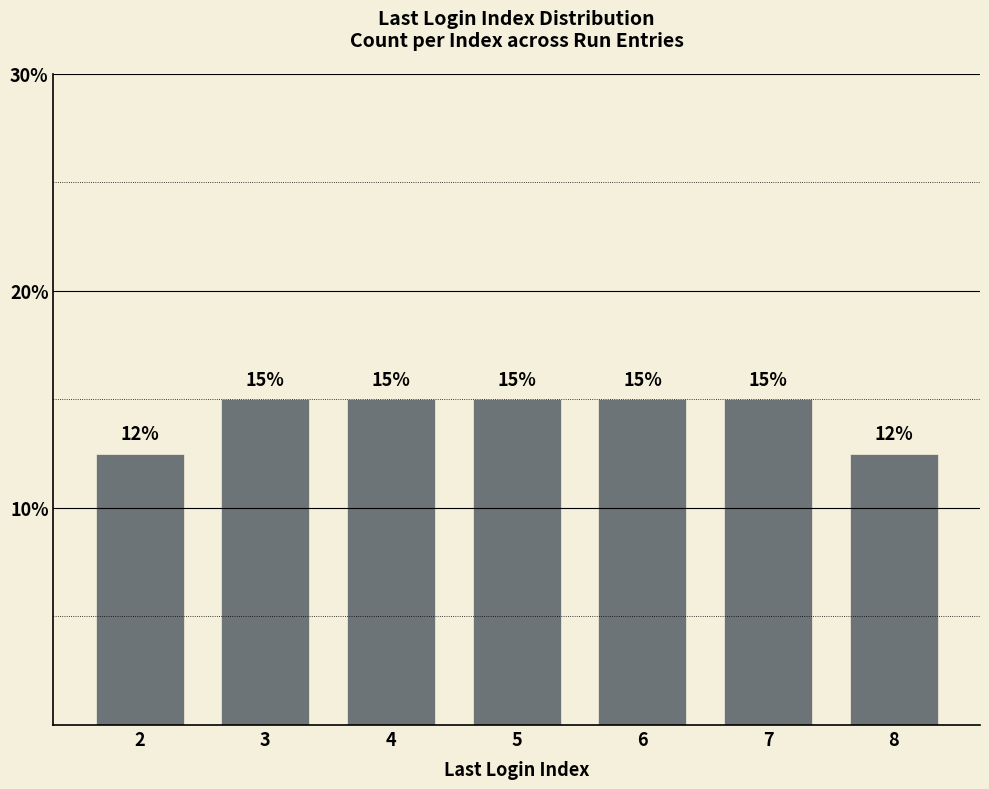

Count the number of data series in this chart.

1